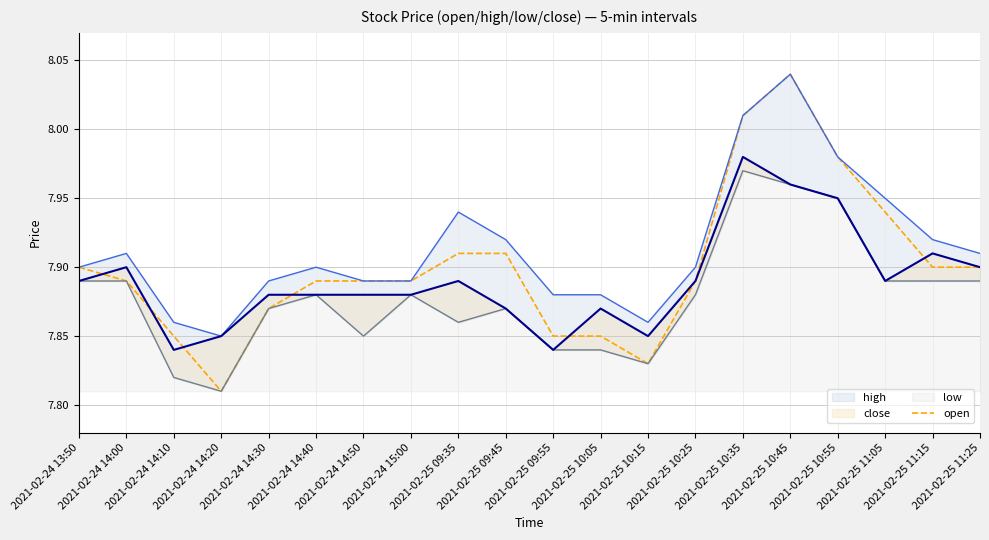

What is the difference between the maximum and minimum values?

0.2